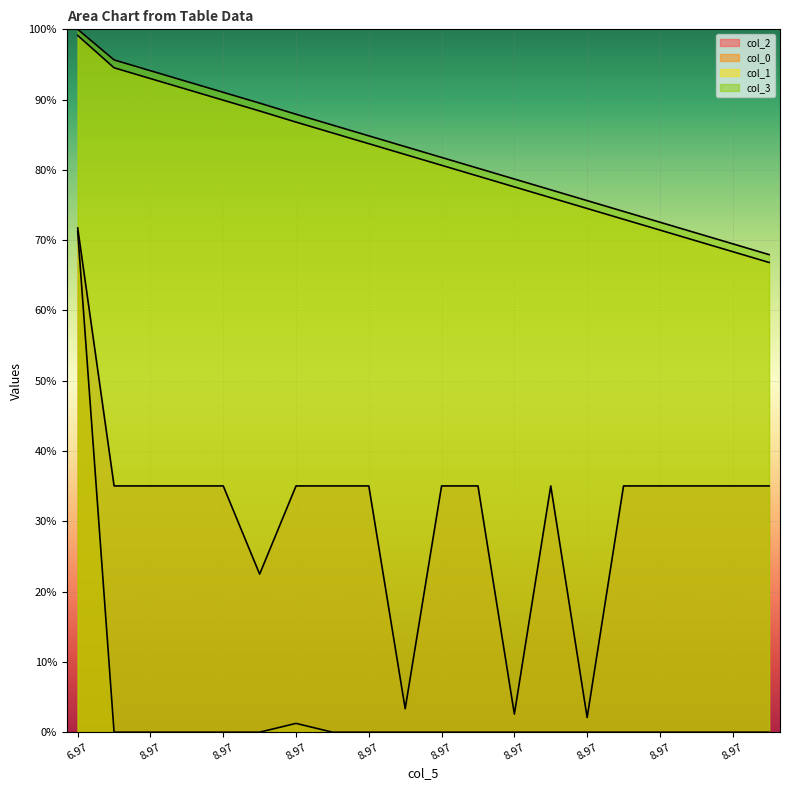

Reading right to left, list all the values displayed in this chart.

col_2: 35.0	35.0	35.0	35.0	35.0	2.1	35.0	2.6	35.0	35.0	3.3	35.0	35.0	35.0	22.5	35.0	35.0	35.0	35.0	71.7
col_0: 0.0	0.0	0.0	0.0	0.0	0.0	0.0	0.0	0.0	0.0	0.0	0.0	0.0	1.3	0.0	0.0	0.0	0.0	0.0	71.3
col_1: 66.8	68.4	69.9	71.4	73.0	74.5	76.0	77.6	79.1	80.7	82.2	83.7	85.3	86.8	88.4	89.9	91.5	93.0	94.5	99.1
col_3: 67.9	69.5	71.0	72.6	74.1	75.6	77.2	78.7	80.2	81.8	83.3	84.8	86.4	87.9	89.5	91.0	92.6	94.1	95.6	100.0